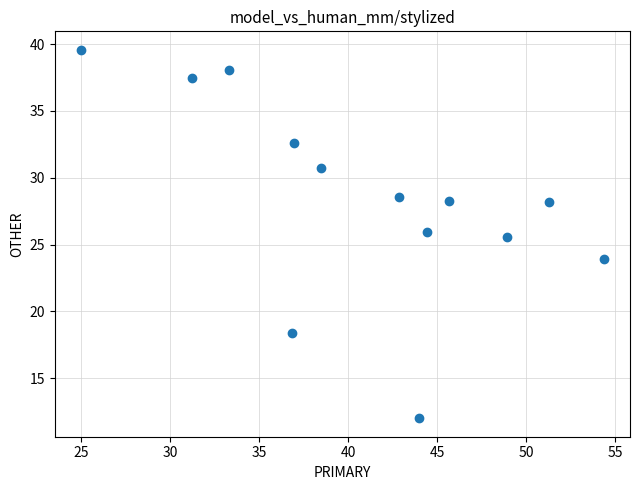

What is the range of Y values (max minus min)?

27.6